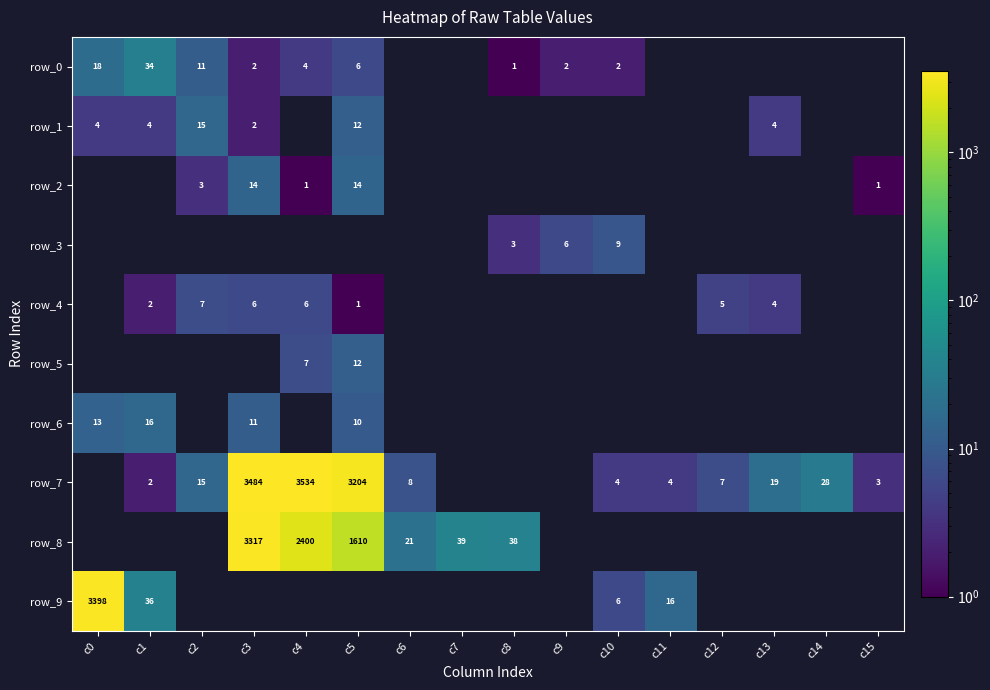

Count the row_7 values in the range 3 to 15.

6